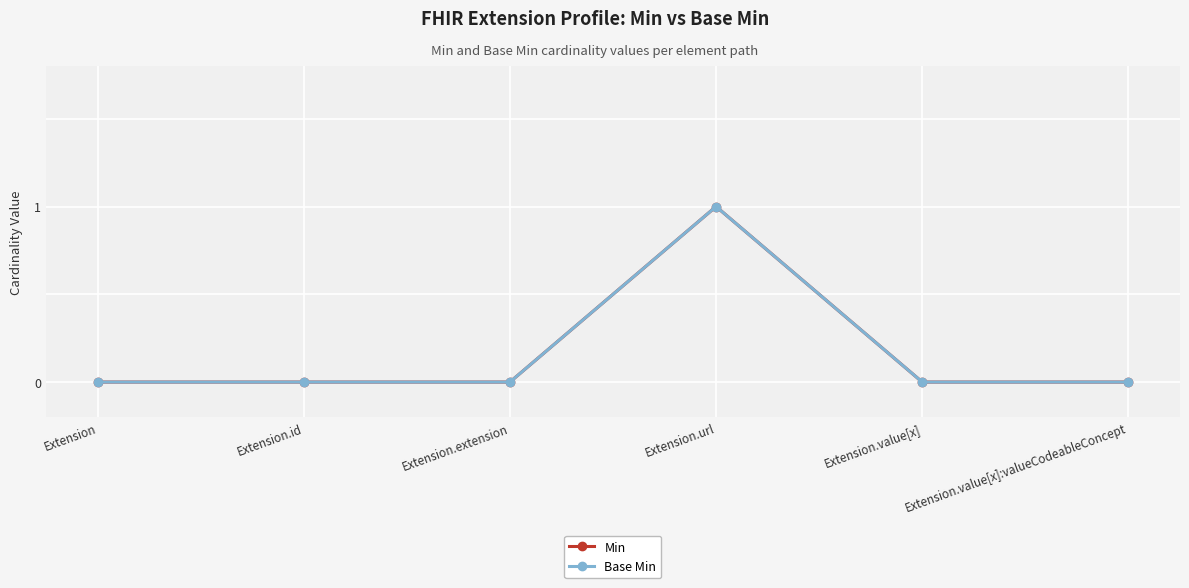

True or false: Base Min and Min cross at least once.

False